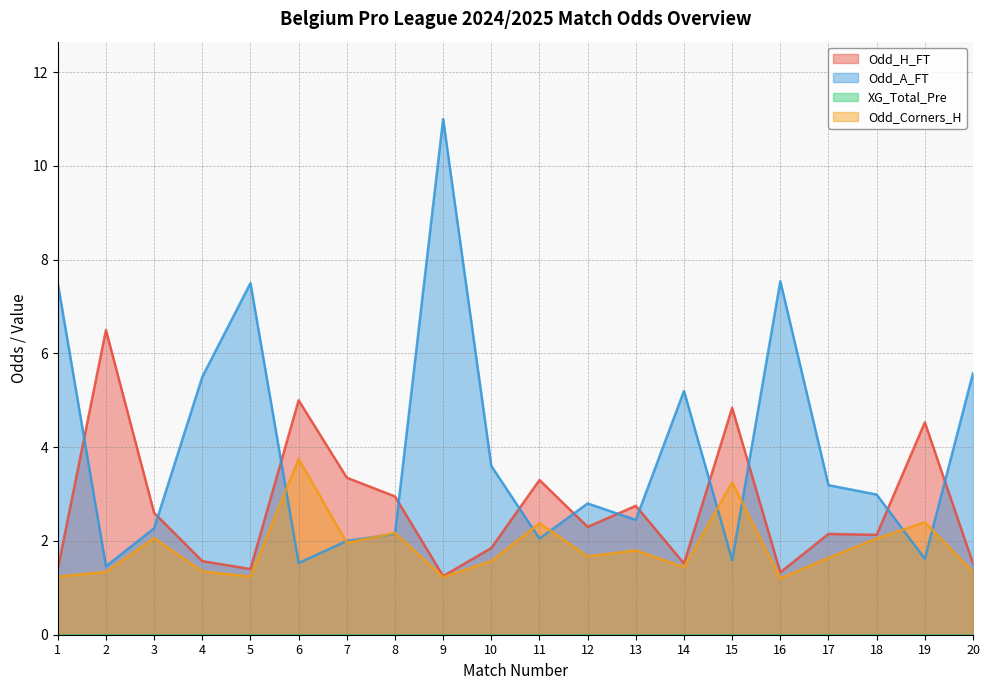

Where is the first local minimum for Odd_H_FT?

5